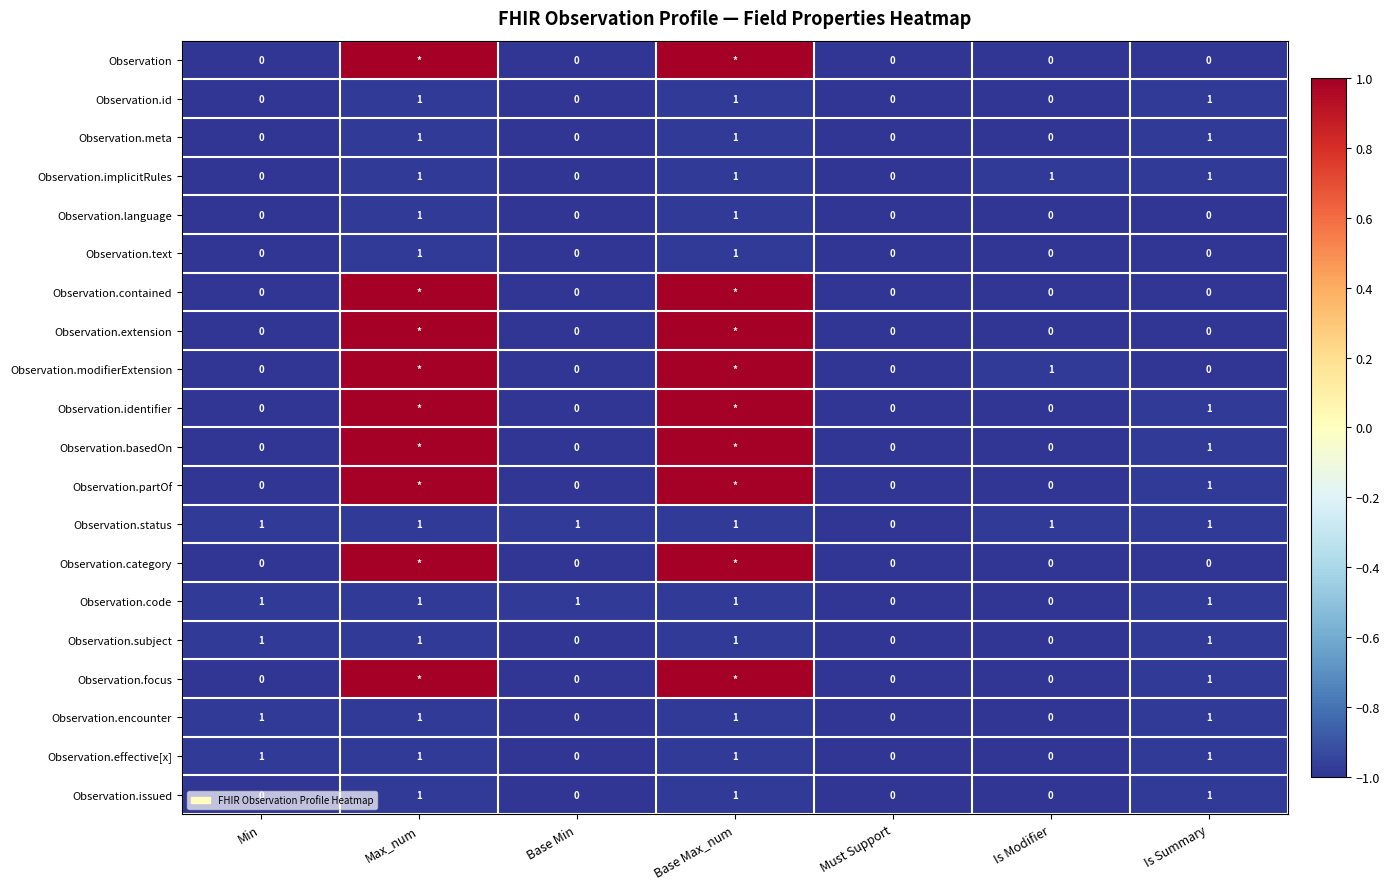

How many Observation.text values are between 0 and 1?

7